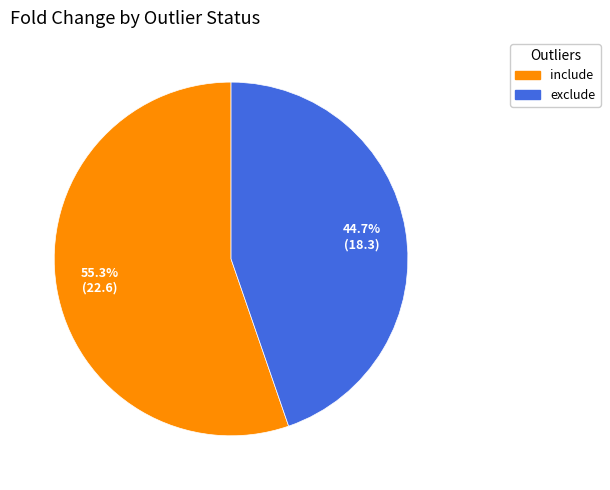

What is the majority slice?

include